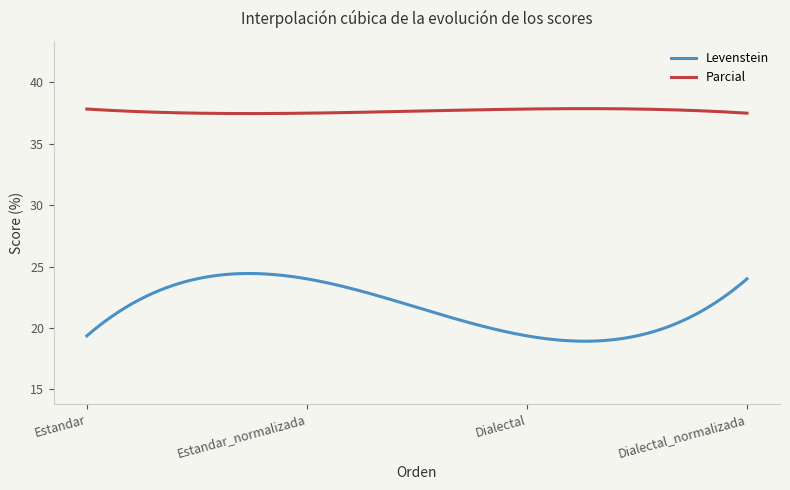

How many lines are shown in the chart?

2